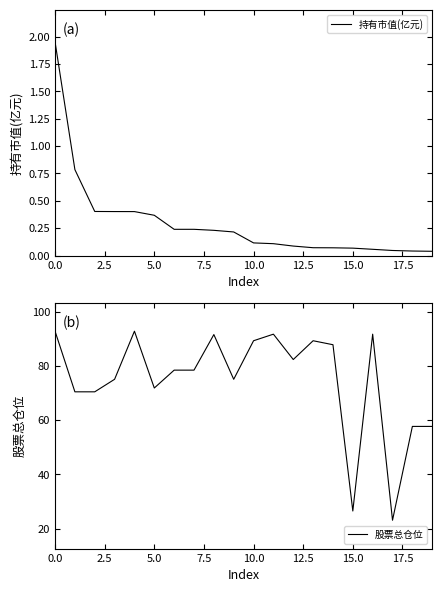

True or false: 股票总仓位 and 持有市值(亿元) intersect in this chart.

False